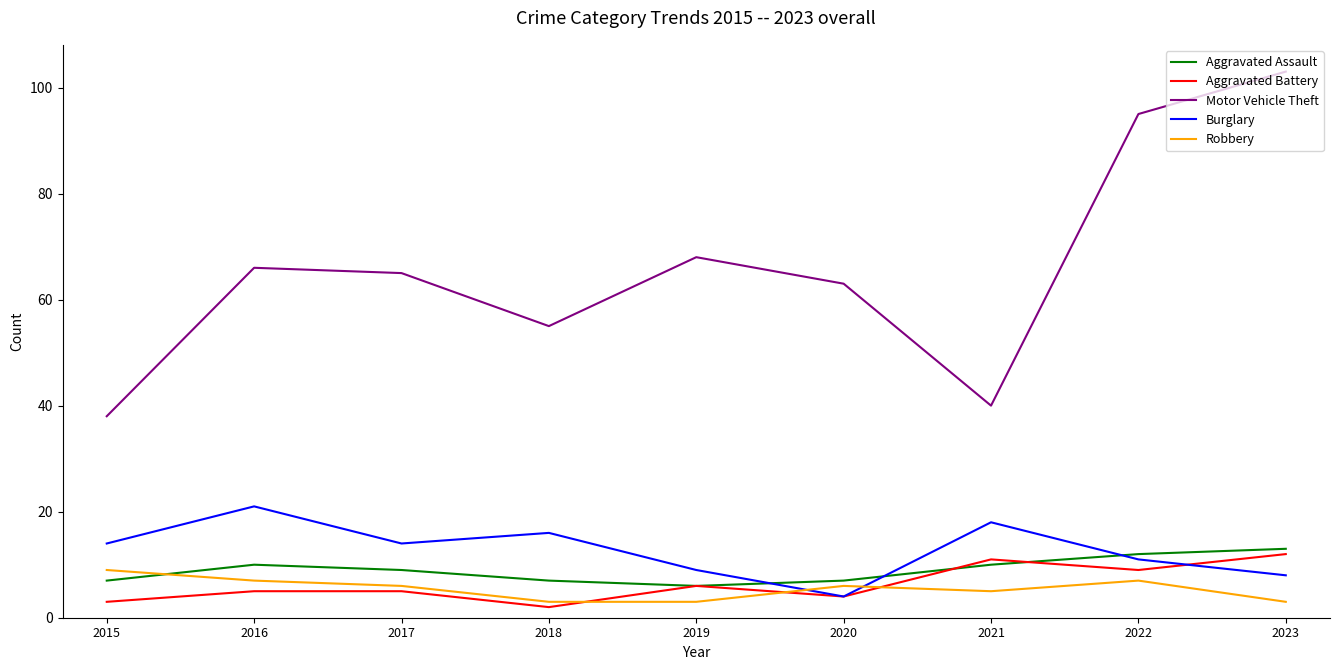

What is the average value of the Burglary series?

13